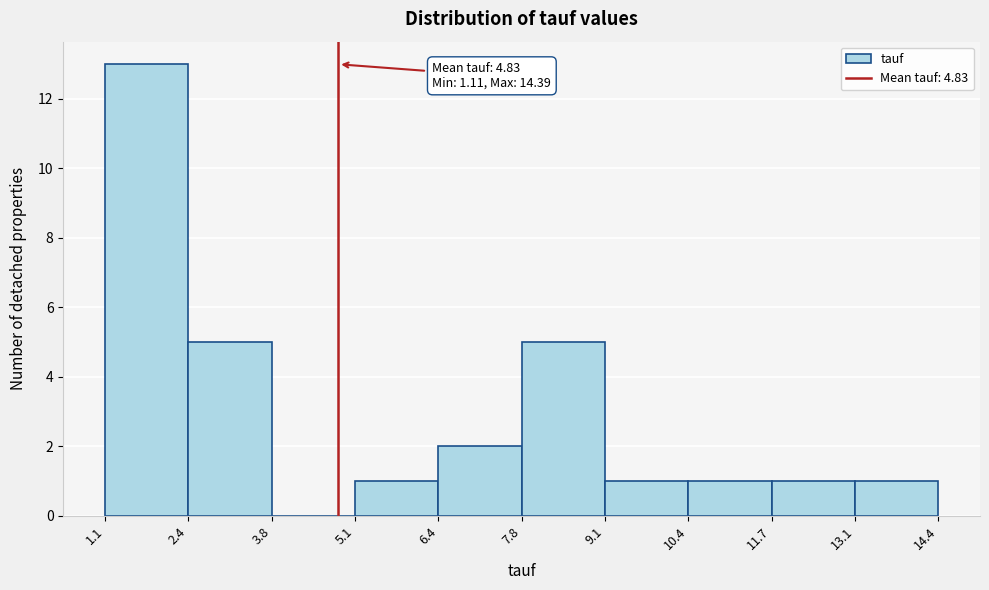

Over which range of the x-axis is the bar tallest?

1.1 to 2.4